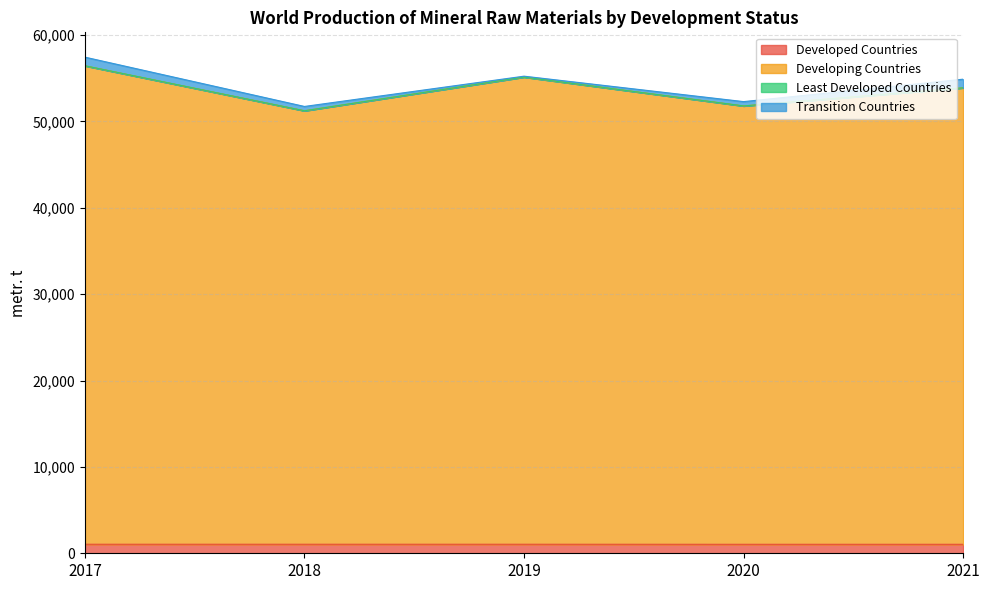

In Developing Countries, how many points are lower than both neighbors (excluding endpoints)?

2